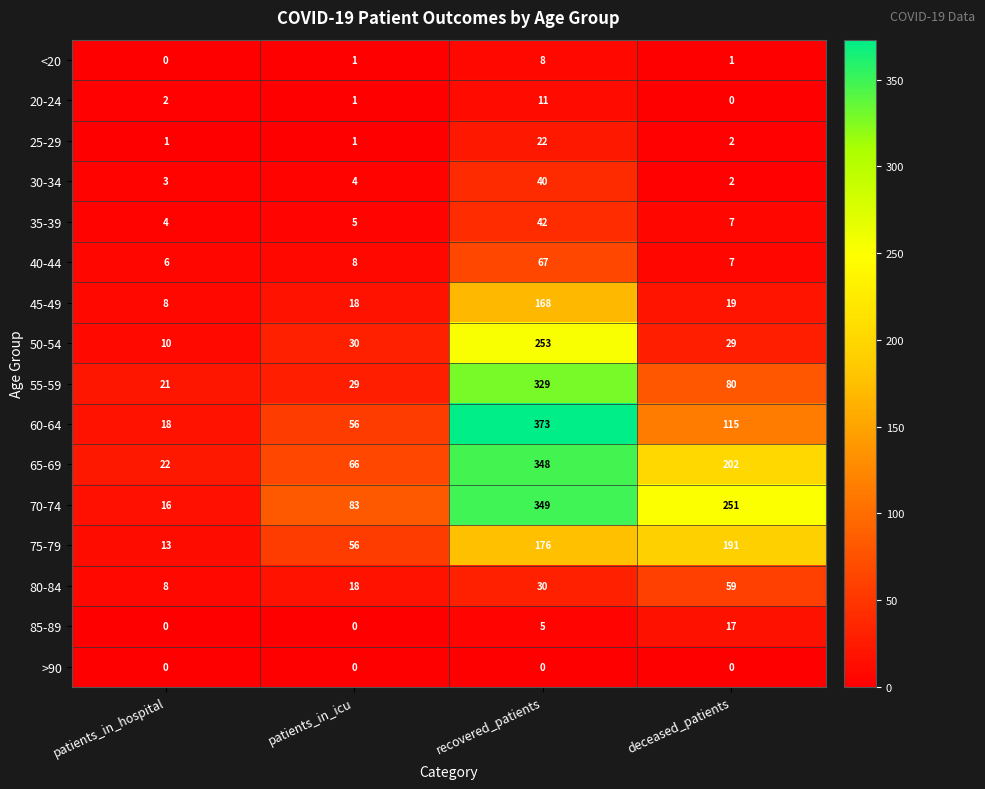

What is the difference between the second highest and minimum values in the 70-74 series?

235